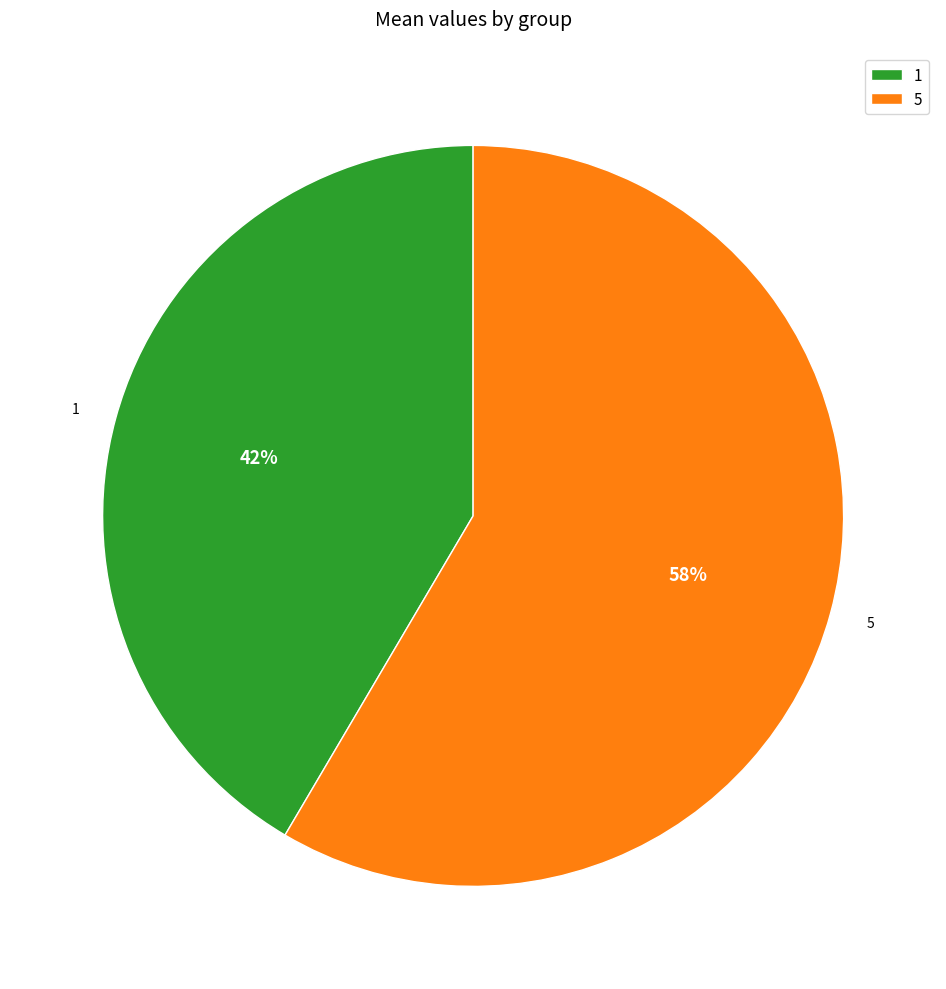

Is it true that 5 is 58% of the pie?

True